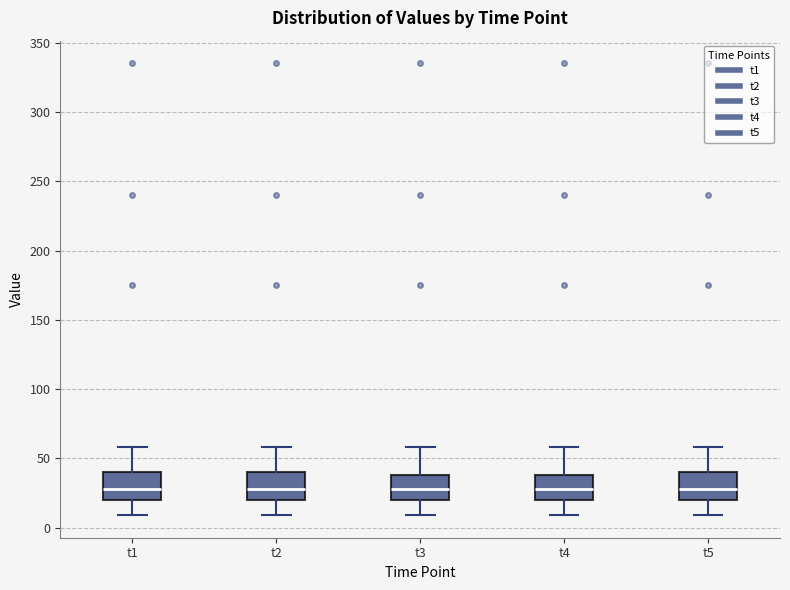

Where is the upper edge of the box for t3 on the y-axis? The values are not printed on the chart, so give them approximately, as read against the axis.

40